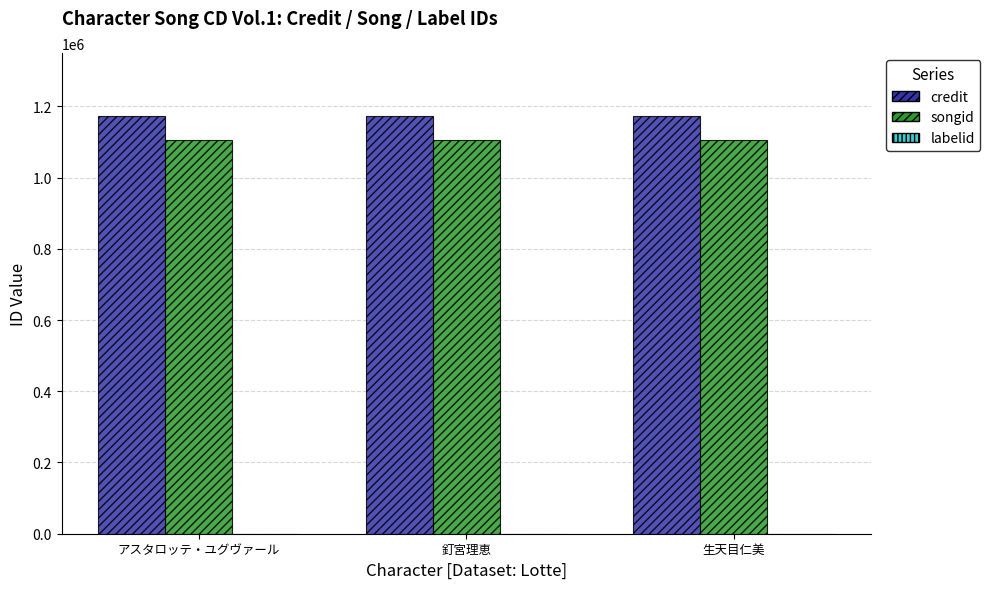

How many groups of bars are there?

3